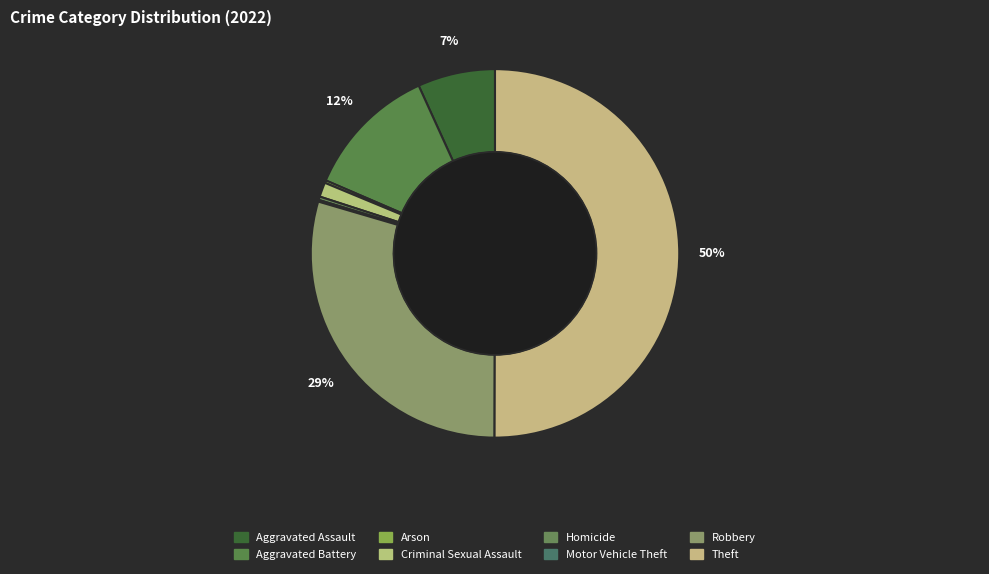

Rank the categories by value from lowest to highest.

Motor Vehicle Theft, Arson, Homicide, Criminal Sexual Assault, Aggravated Assault, Aggravated Battery, Robbery, Theft